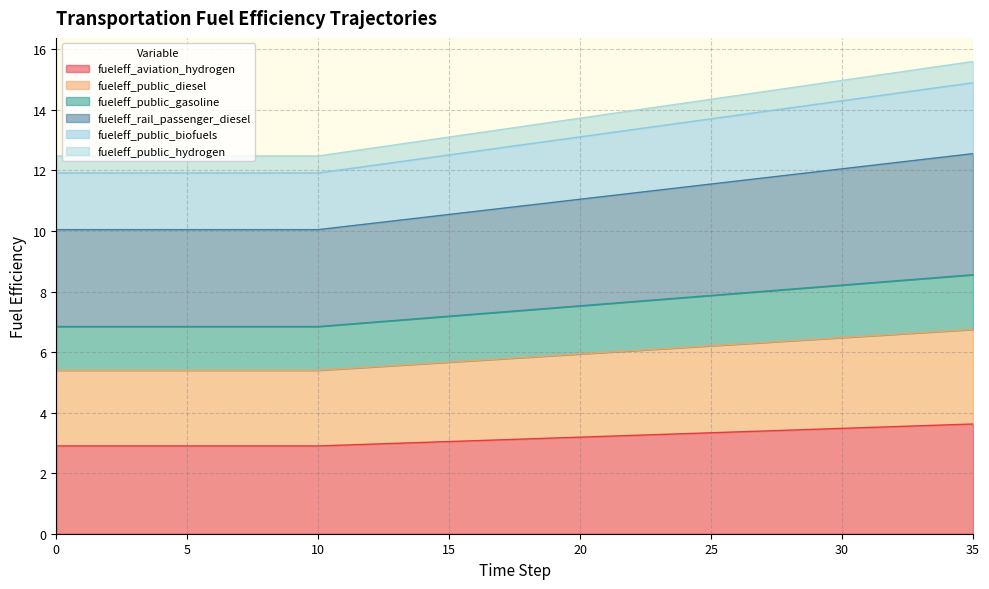

How many lines are shown in the chart?

6